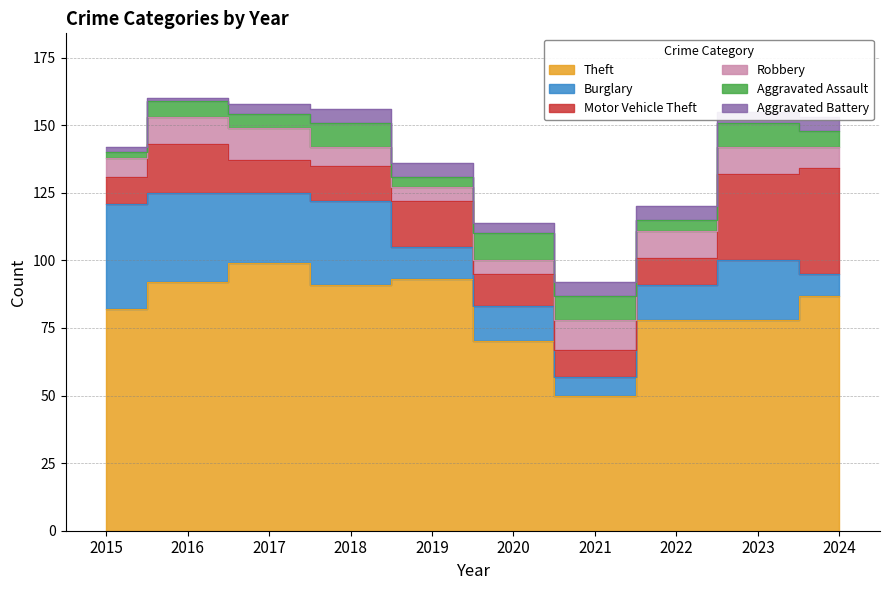

Reading right to left, list all the values displayed in this chart.

Theft: 87	78	78	50	70	93	91	99	92	82
Burglary: 8	22	13	7	13	12	31	26	33	39
Motor Vehicle Theft: 39	32	10	10	12	17	13	12	18	10
Robbery: 8	10	10	11	5	5	7	12	10	7
Aggravated Assault: 6	9	4	9	10	4	9	5	6	2
Aggravated Battery: 5	4	5	5	4	5	5	4	1	2